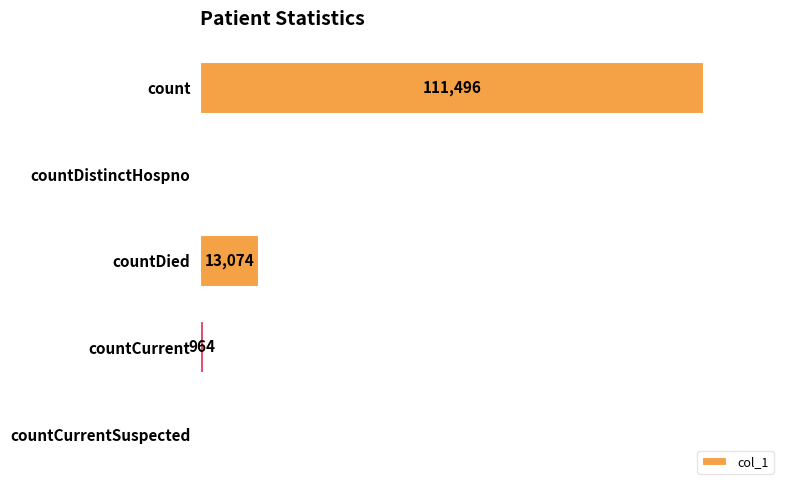

At which label is the value closest to 55748?

countDied